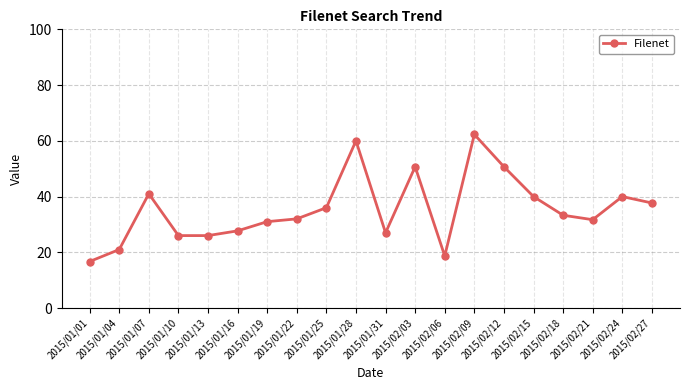

What is the greatest value displayed?

62.3